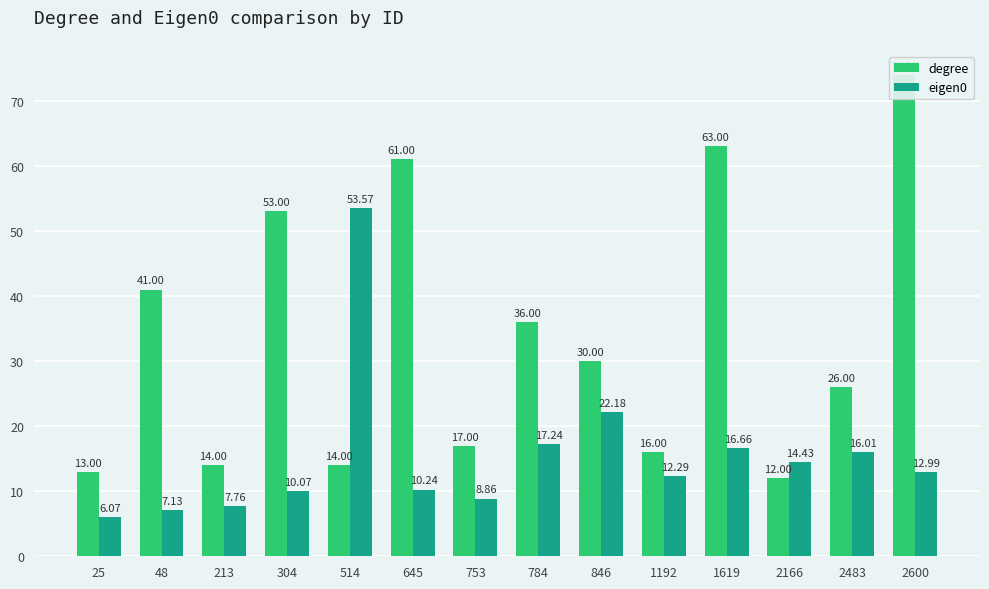

List the labels in order of degree value, largest first.

2600, 1619, 645, 304, 48, 784, 846, 2483, 753, 1192, 213, 514, 25, 2166